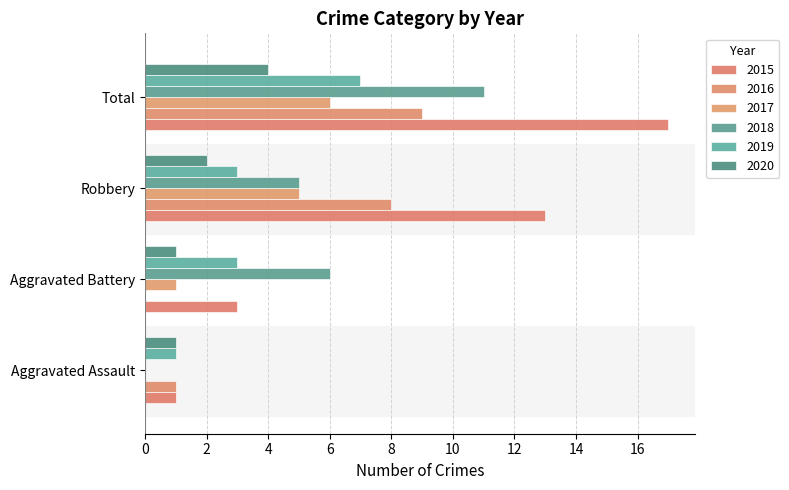

The value of 2015 at Total is 5. True or false?

False